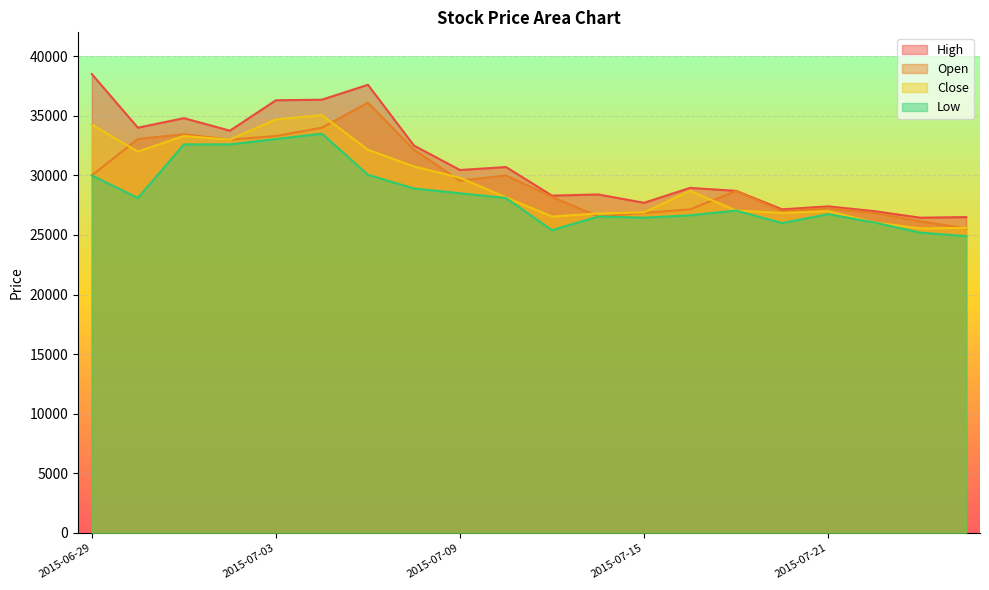

True or false: High has more than 1 interior local peaks.

True